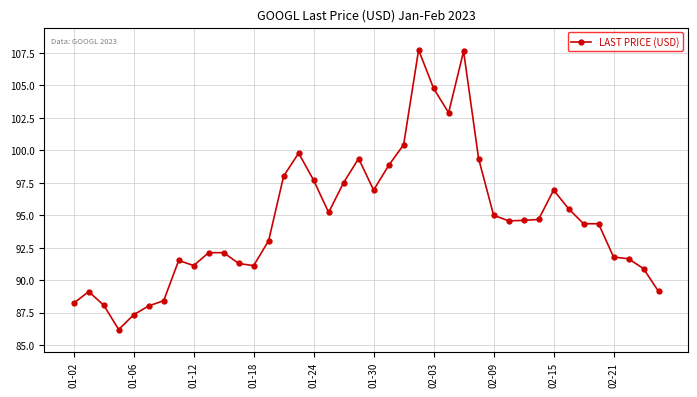

What is the sum of all values?

3787.5